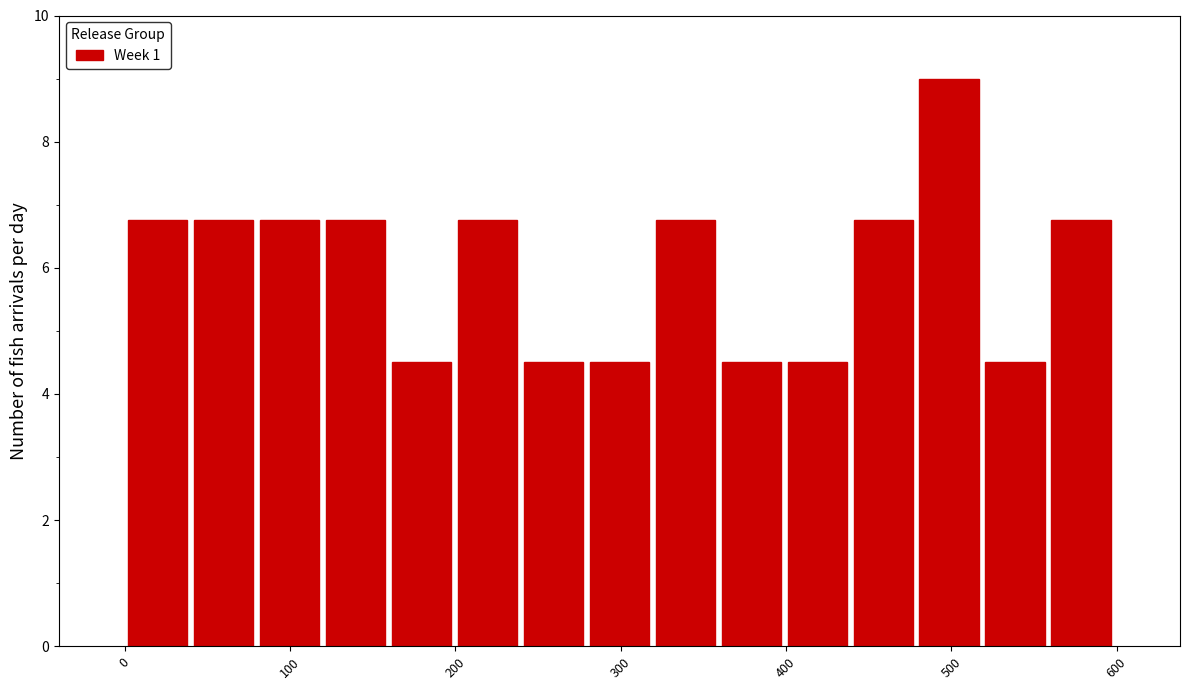

Read against the x-axis, roughly where is the centre of the tallest bar?

500